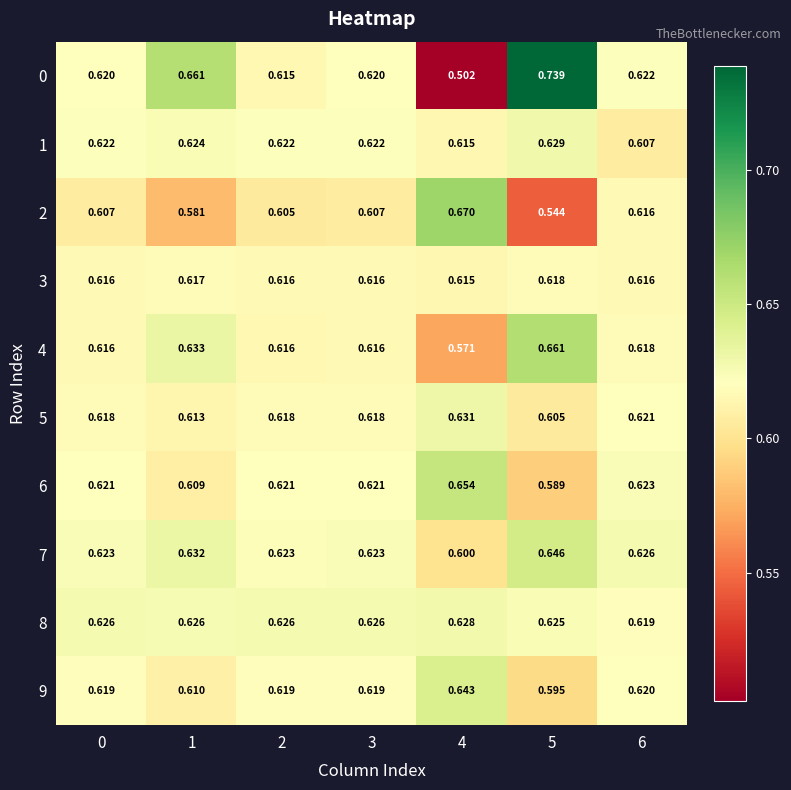

At how many categories does at least one series exceed 0?

7